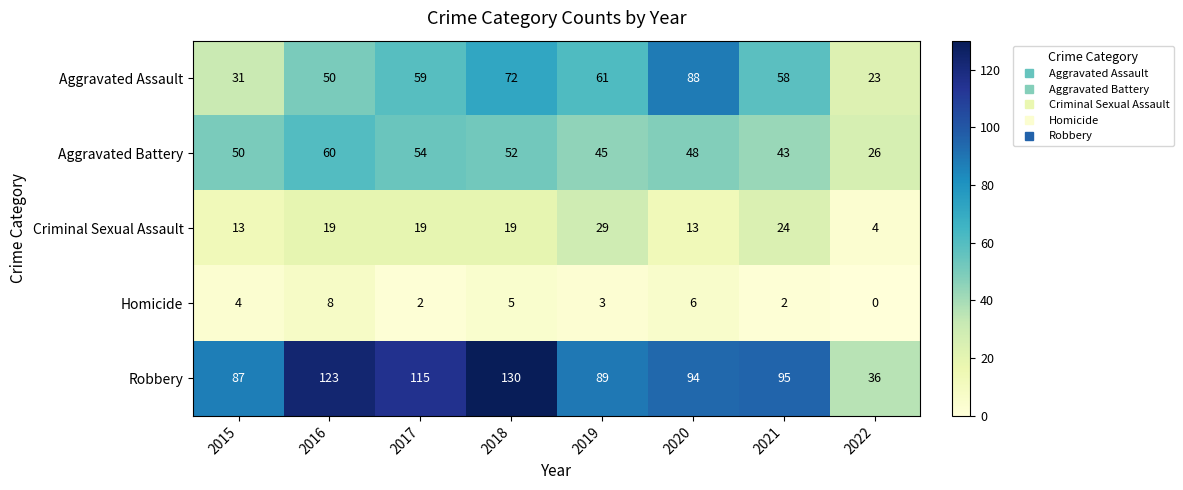

Count the number of data series in this chart.

5